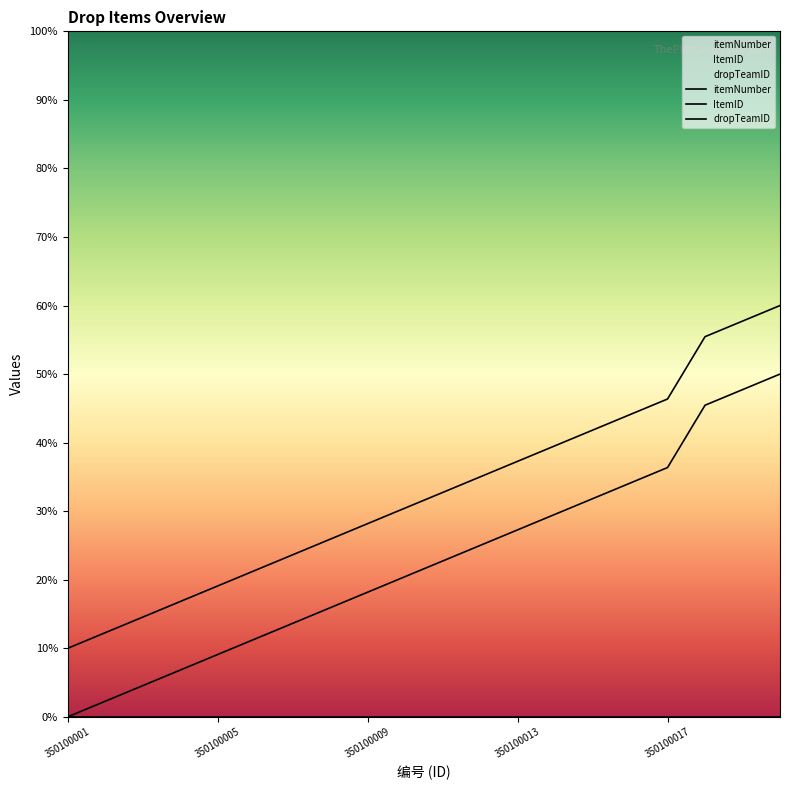

True or false: dropTeamID has a value of 0.0 at 17.

True